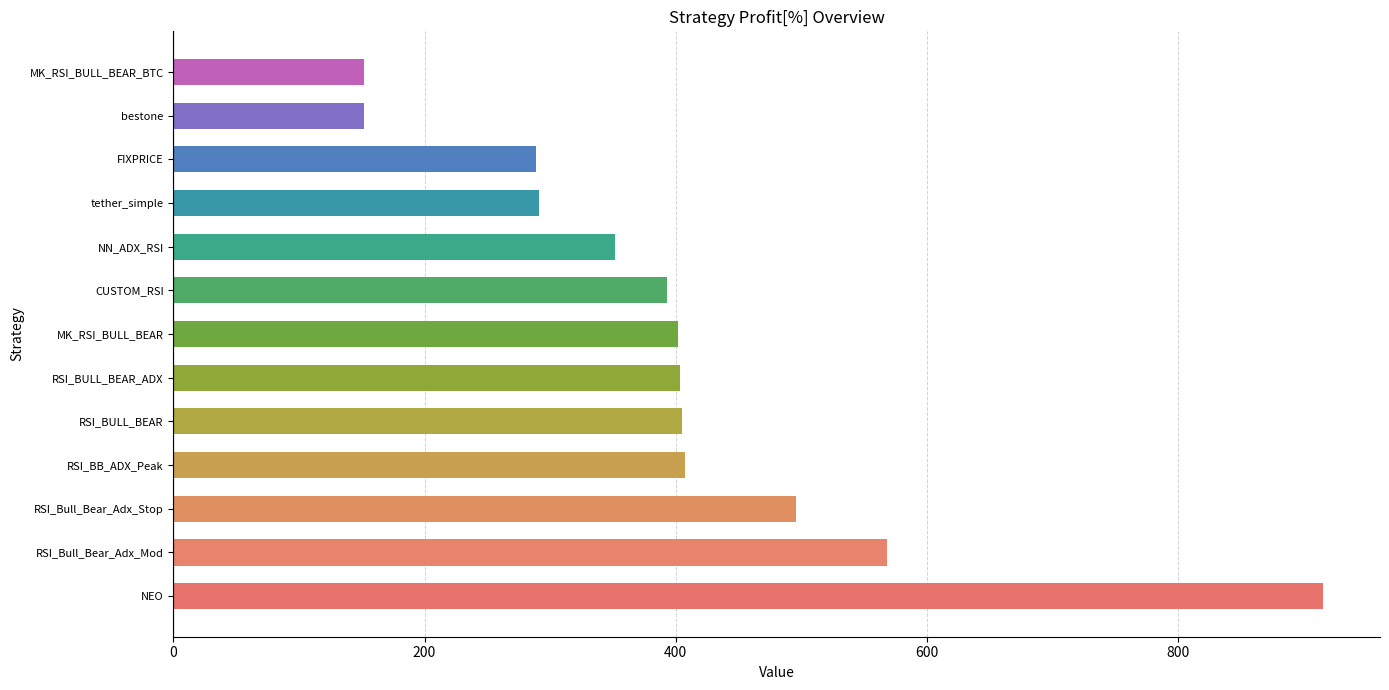

What is the difference between the values at RSI_BB_ADX_Peak and FIXPRICE?

118.3